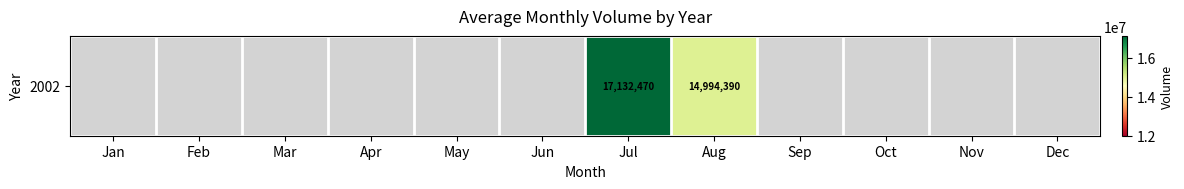

Which category has the lowest value across all series?

Aug